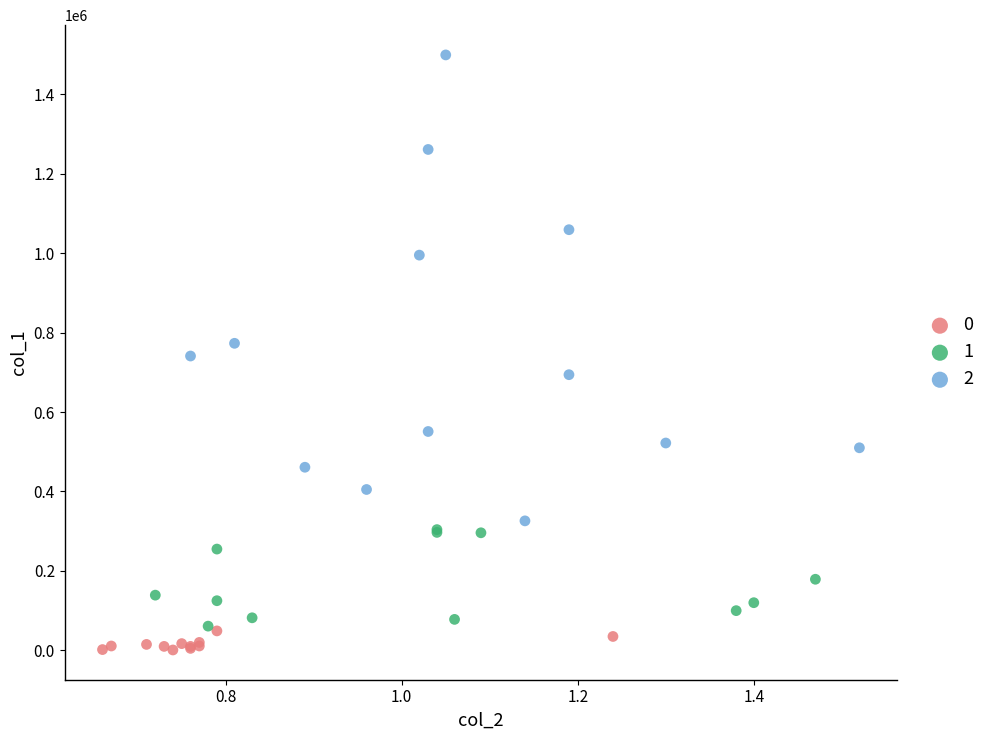

What are all the series names shown in the legend?

0, 1, 2